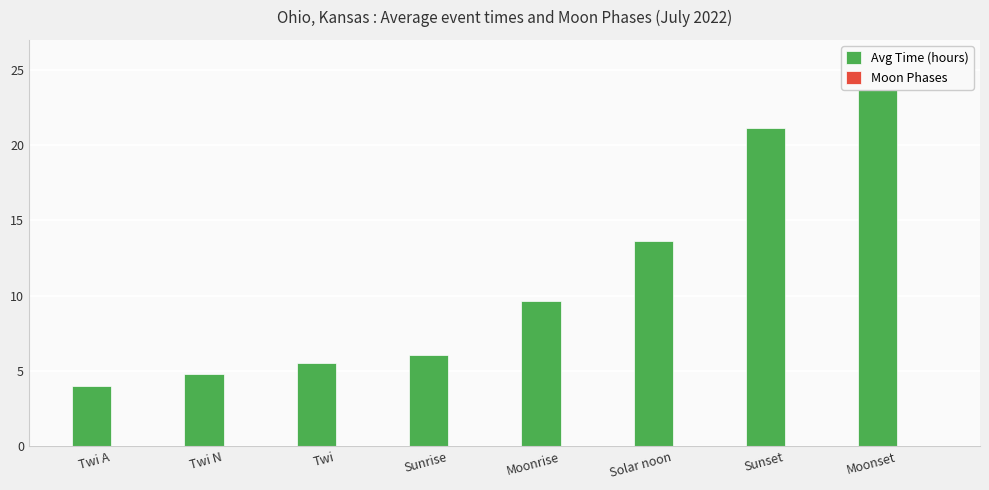

Which label corresponds to the smallest value in the chart?

Twi A